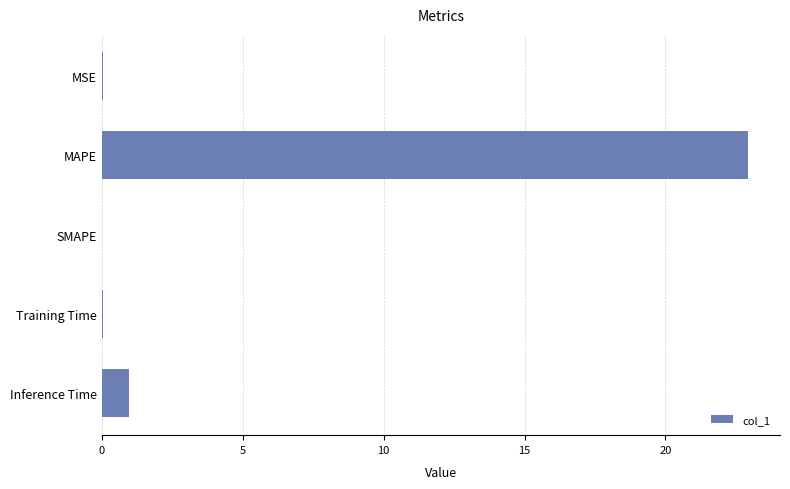

How many categories are shown in the chart?

5